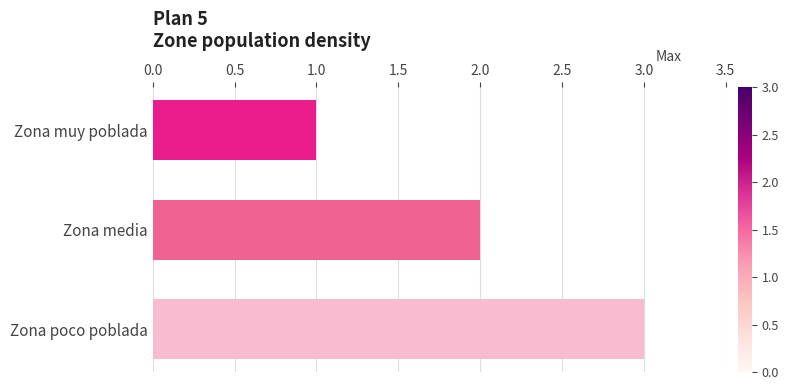

What is the average value?

2